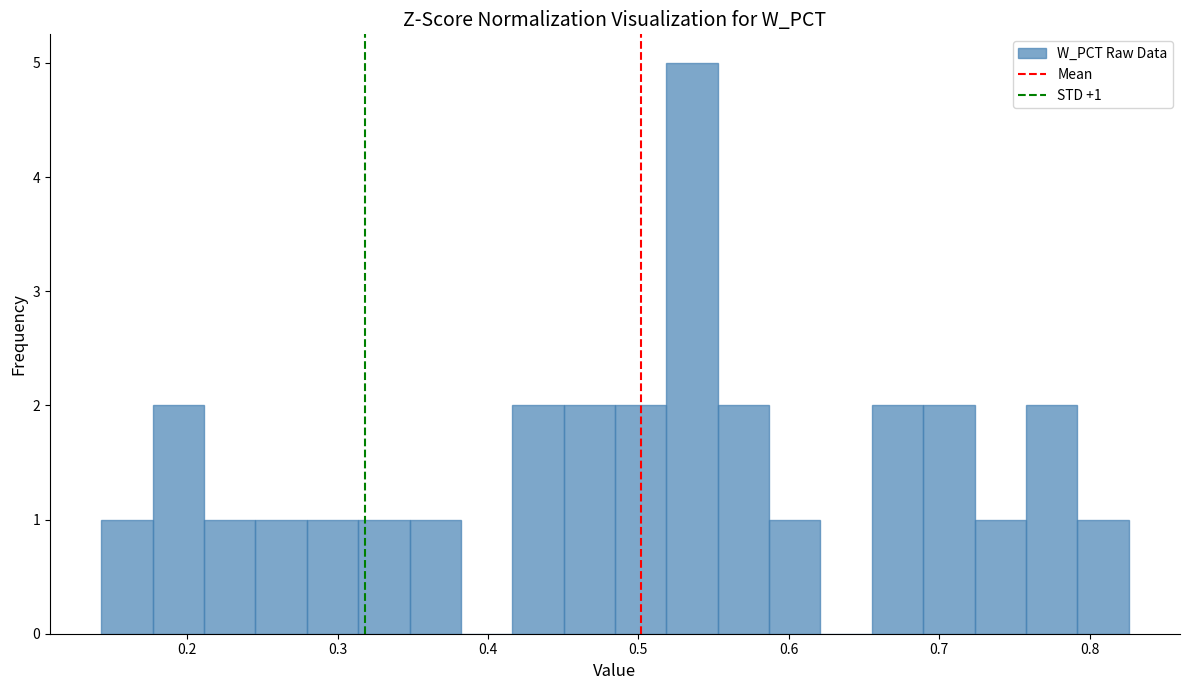

Read against the x-axis, roughly where is the centre of the tallest bar?

0.54